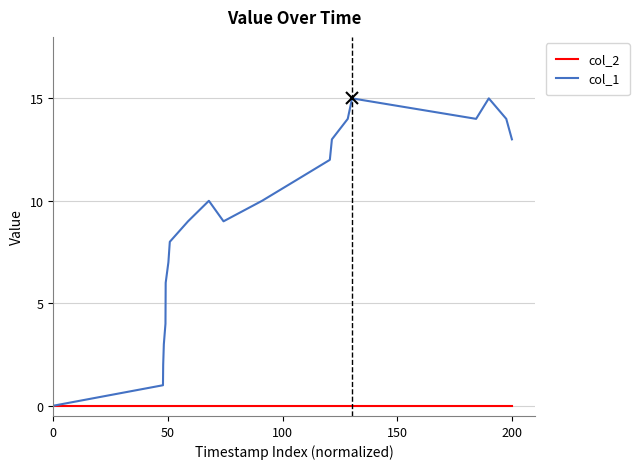

Reading left to right, extract all data points from this chart.

col_2: 0	0	0	0	0	0	0	0	0	0	0	0	0	0	0	0	0	0	0	0	0
col_1: 0	1	2	3	4	6	7	8	9	10	9	10	11	12	13	14	15	14	15	14	13